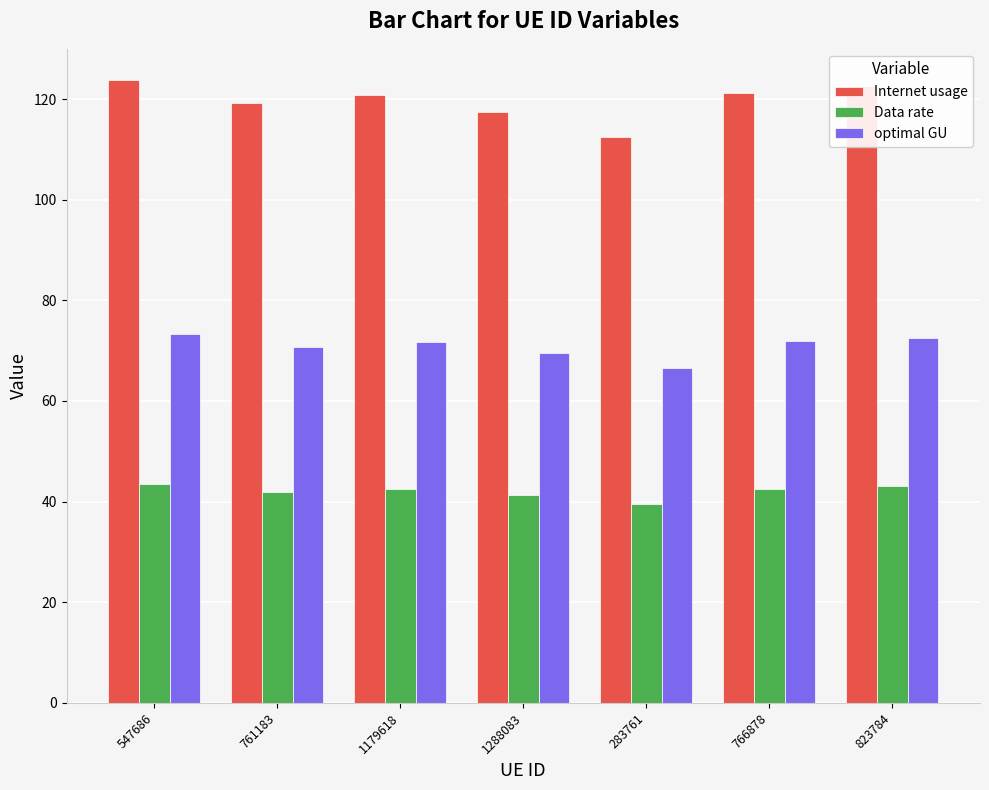

The value of optimal GU at 761183 is 14.9. True or false?

False